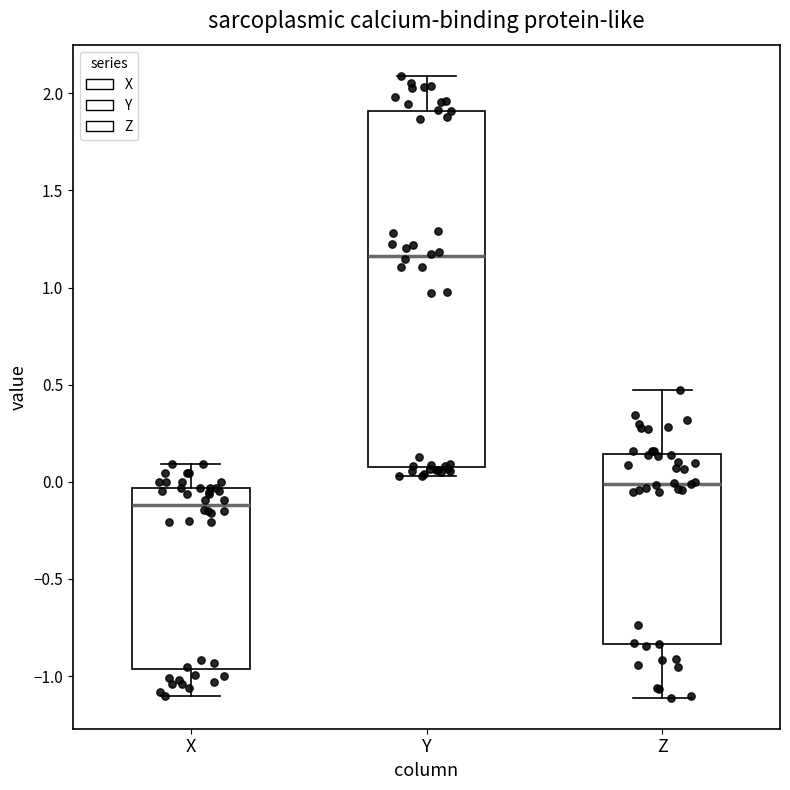

Reading left to right, transcribe this box plot: for each box, give where its median line is, the range the box spans, and where its two whiskers end, as read against the y-axis. The values are not printed on the chart, so give them approximately, as read against the axis.

X: median -0.10, box -0.95 to -0.05, whiskers -1.10 to 0.10
Y: median 1.15, box 0.10 to 1.90, whiskers 0.05 to 2.10
Z: median 0.00, box -0.85 to 0.15, whiskers -1.10 to 0.45